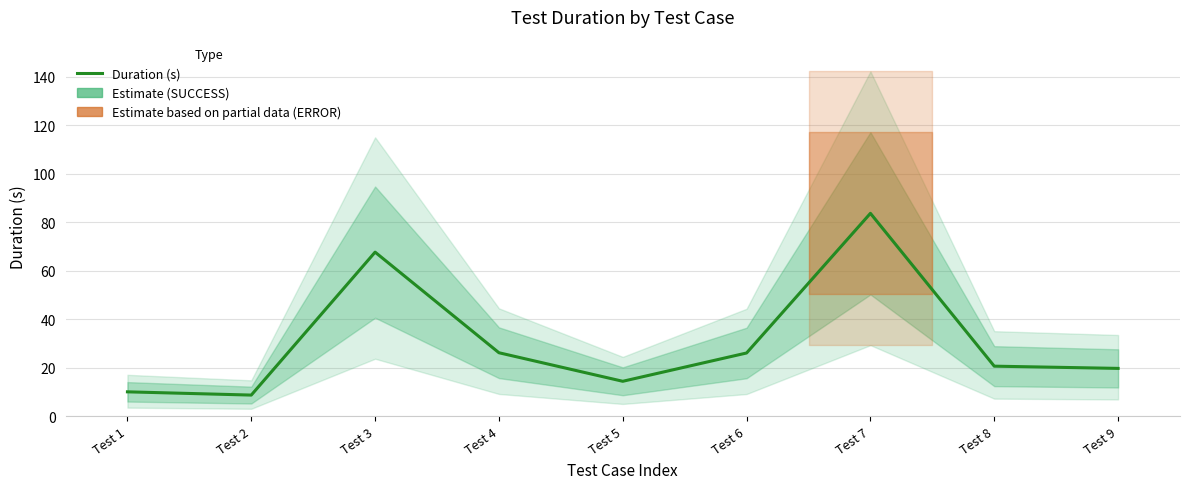

Where does the data first go above 20?

Test 3